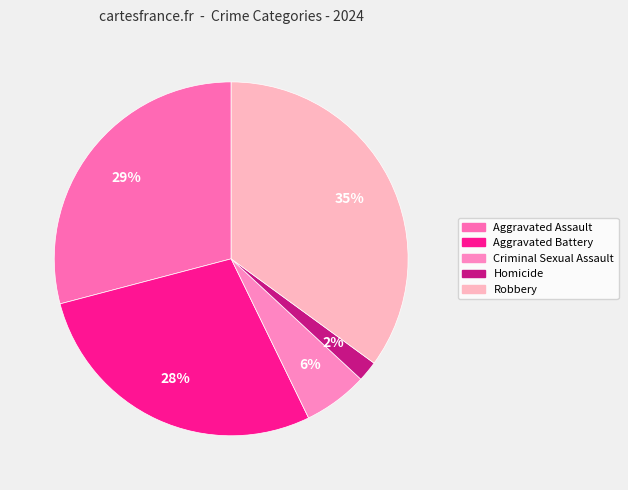

Which has a higher value, Aggravated Battery or Homicide?

Aggravated Battery